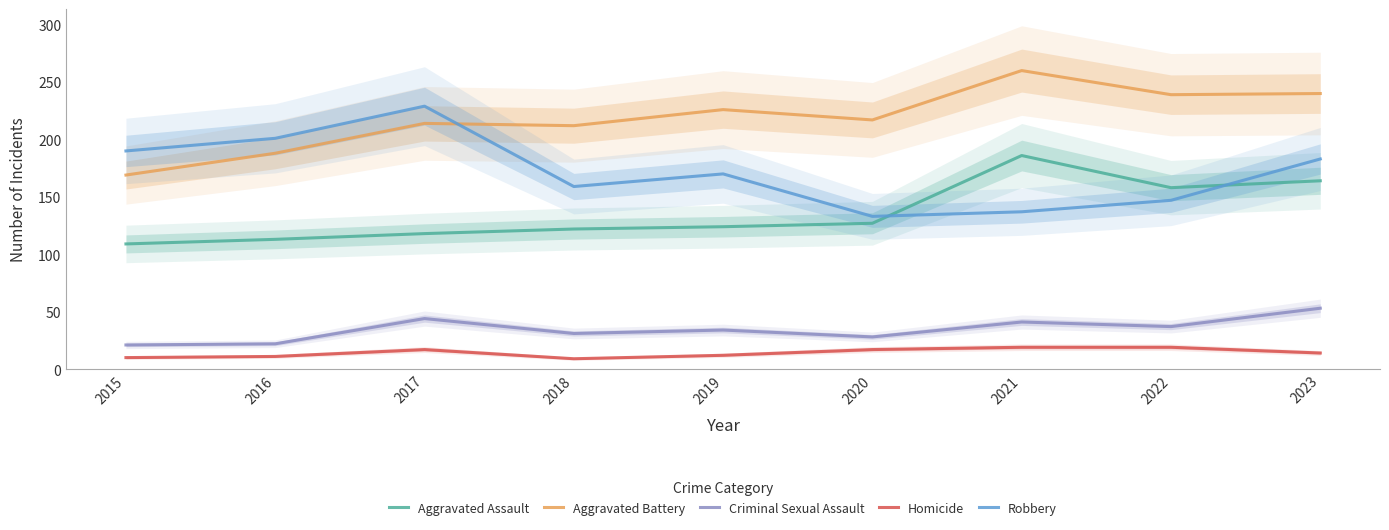

Is the value of Criminal Sexual Assault at 2020 greater than the value of Aggravated Assault at 2016?

No